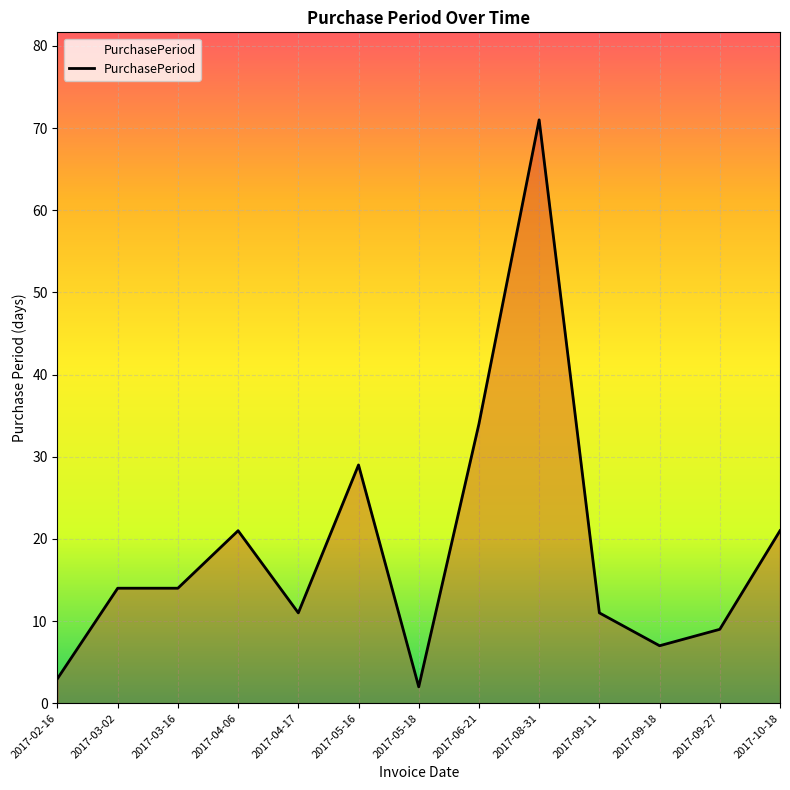

What is the difference between the maximum and minimum values?

69